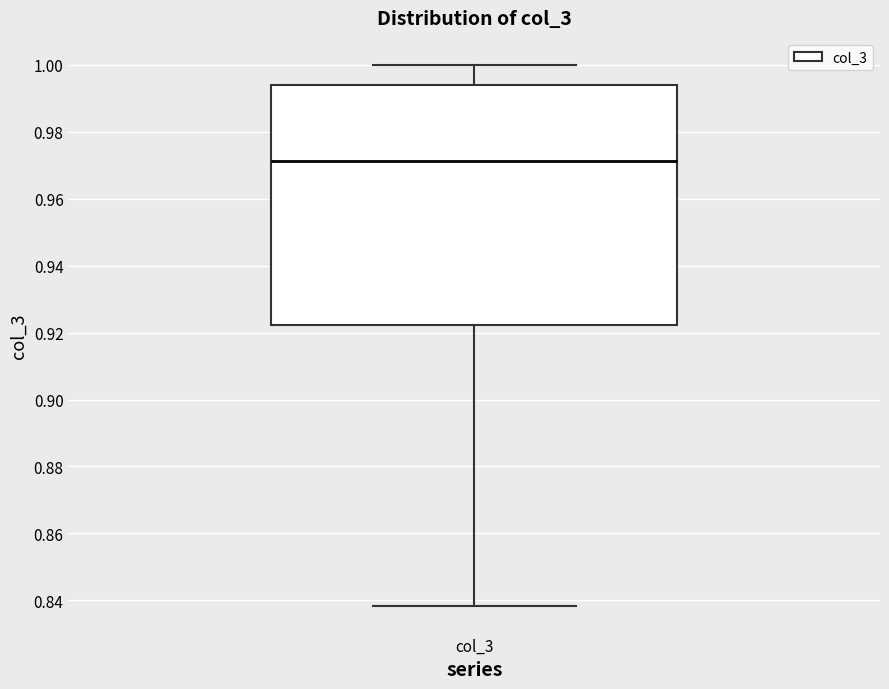

Transcribe this box plot: give where the median line is, the range the box spans, and where the two whiskers end, as read against the y-axis. The values are not printed on the chart, so give them approximately, as read against the axis.

median 0.972, box 0.922 to 0.994, whiskers 0.838 to 1.000